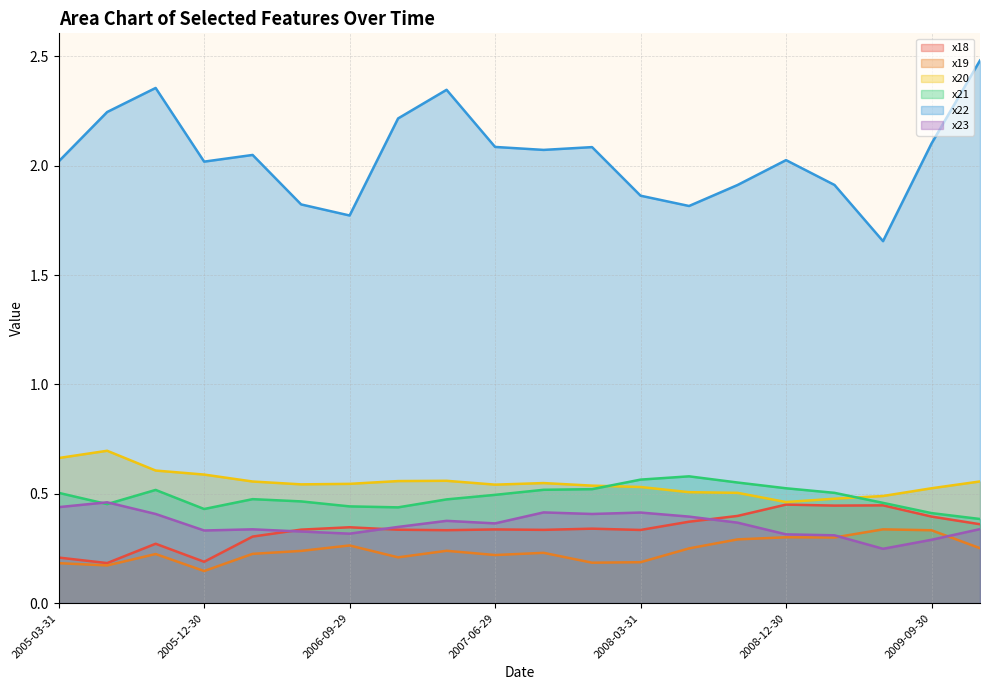

Is the value of x19 at 2009-06-30 greater than the value of x22 at 2006-12-29?

No